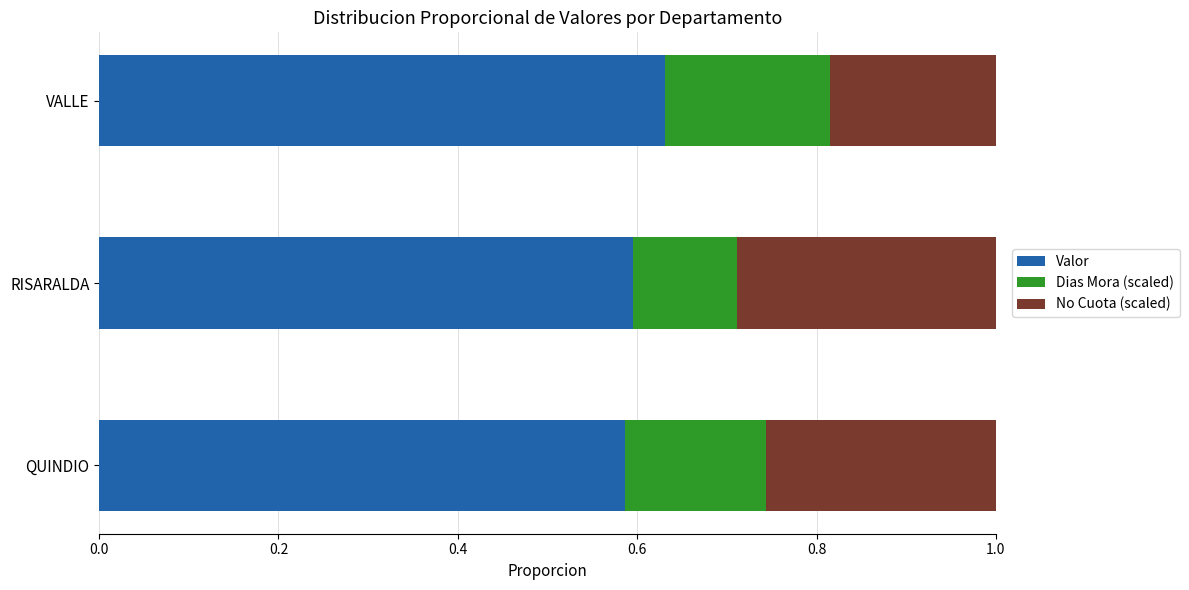

What is the total value across all series at VALLE?

1.0